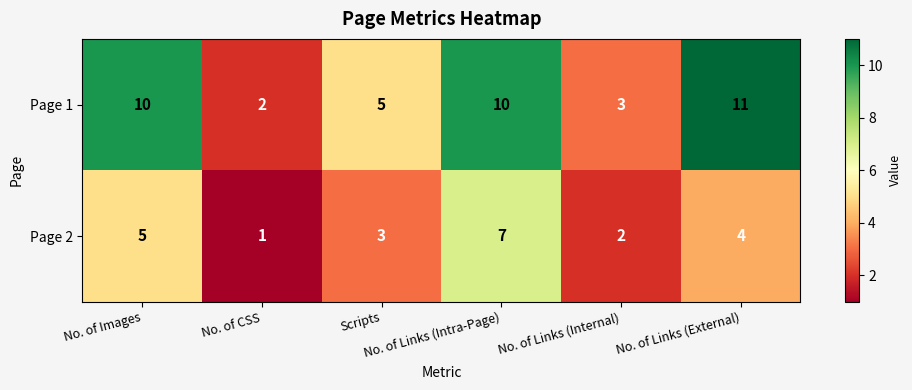

List the series in order of their overall mean, lowest first.

Page 2, Page 1